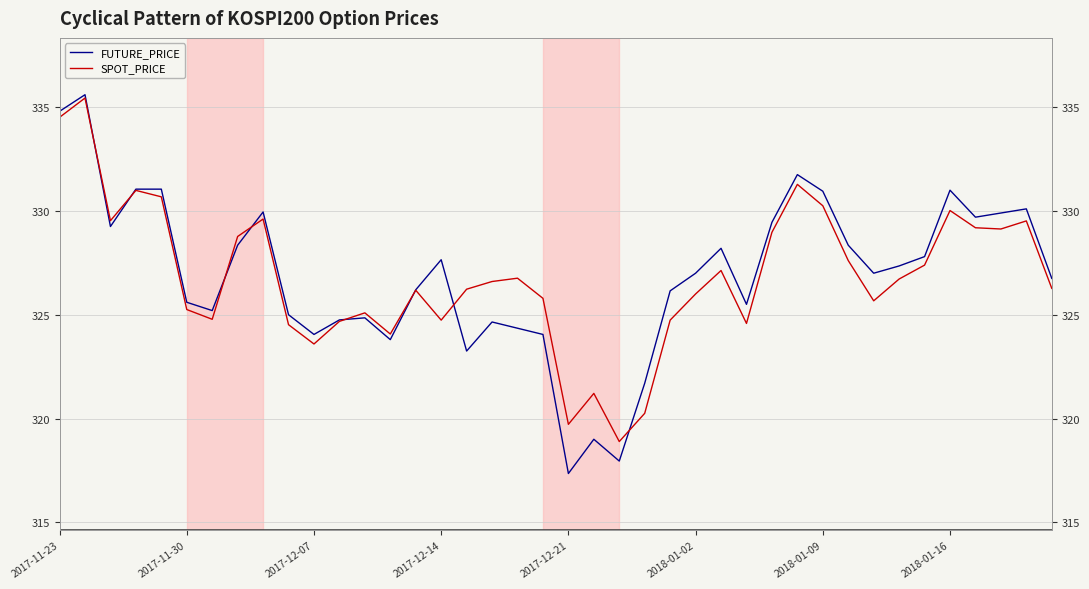

What is the maximum value shown in the chart?

335.6